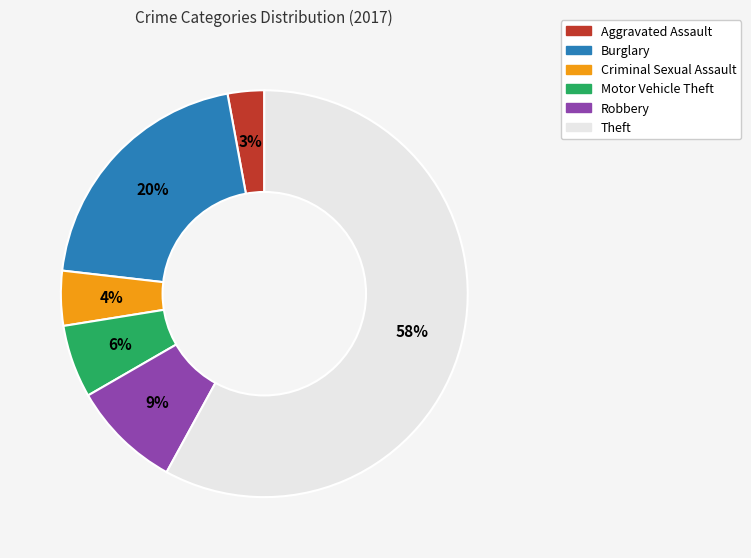

Between Criminal Sexual Assault and Aggravated Assault, which is larger?

Criminal Sexual Assault